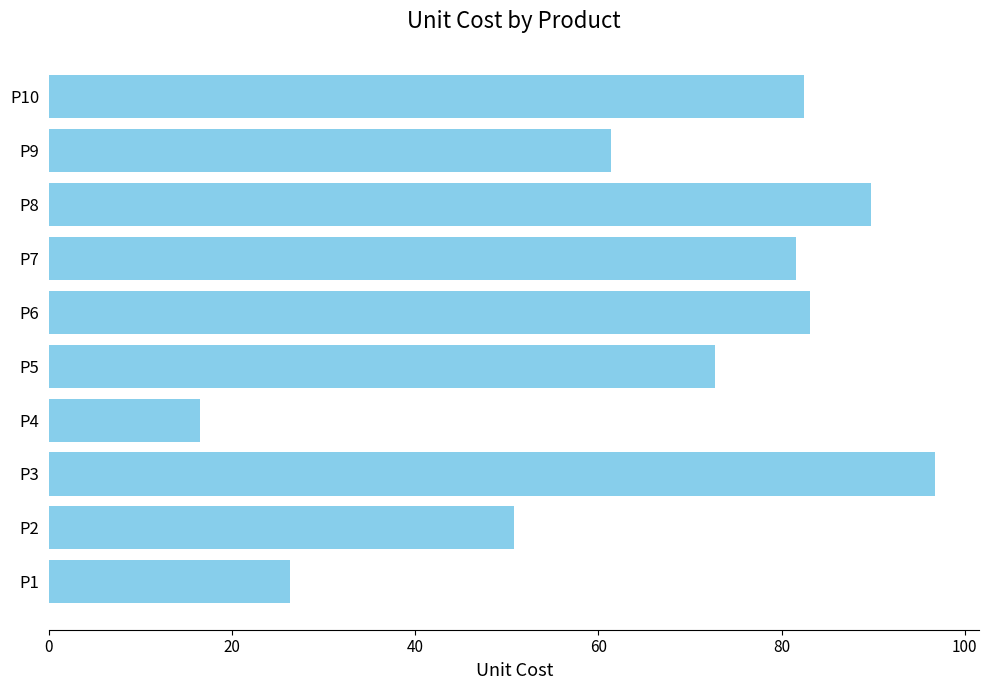

Which label corresponds to the largest value in the chart?

P3